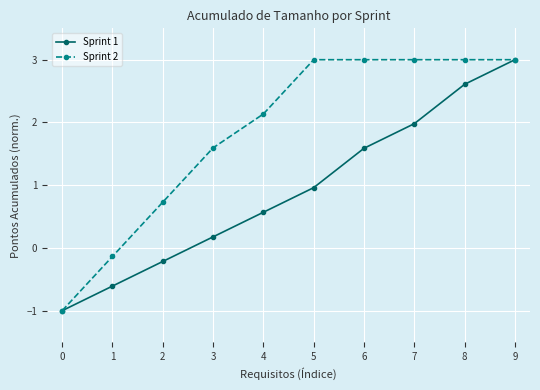

What is the difference between the highest and lowest values at 5?

2.0